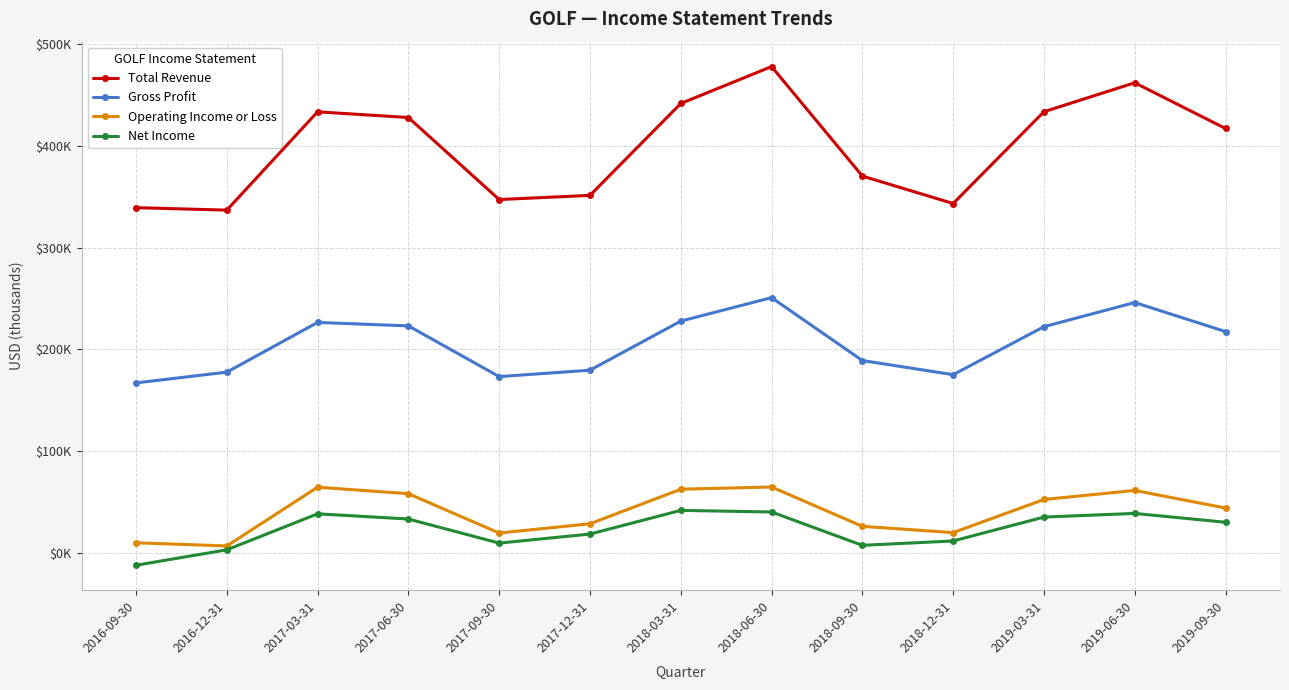

The Net Income series shows 29800 at 2019-09-30. True or false?

True